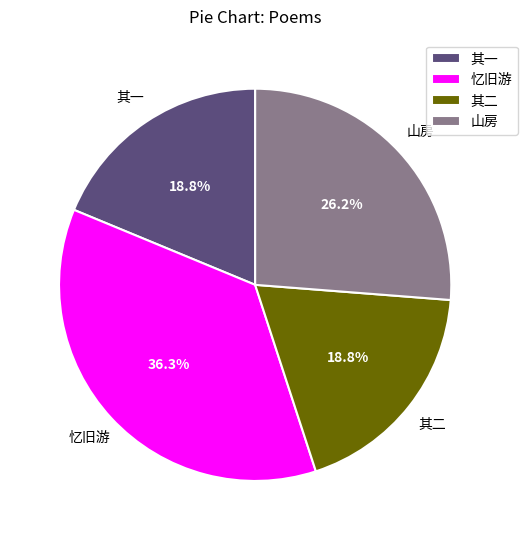

To the nearest percent, what is the average slice percentage?

25%